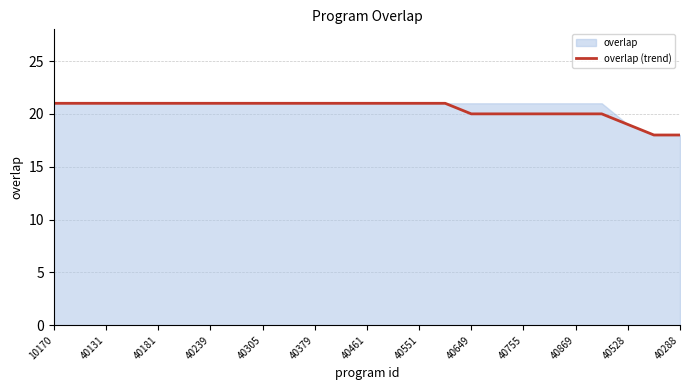

True or false: overlap (trend) has a value of 20 at 40869.

True